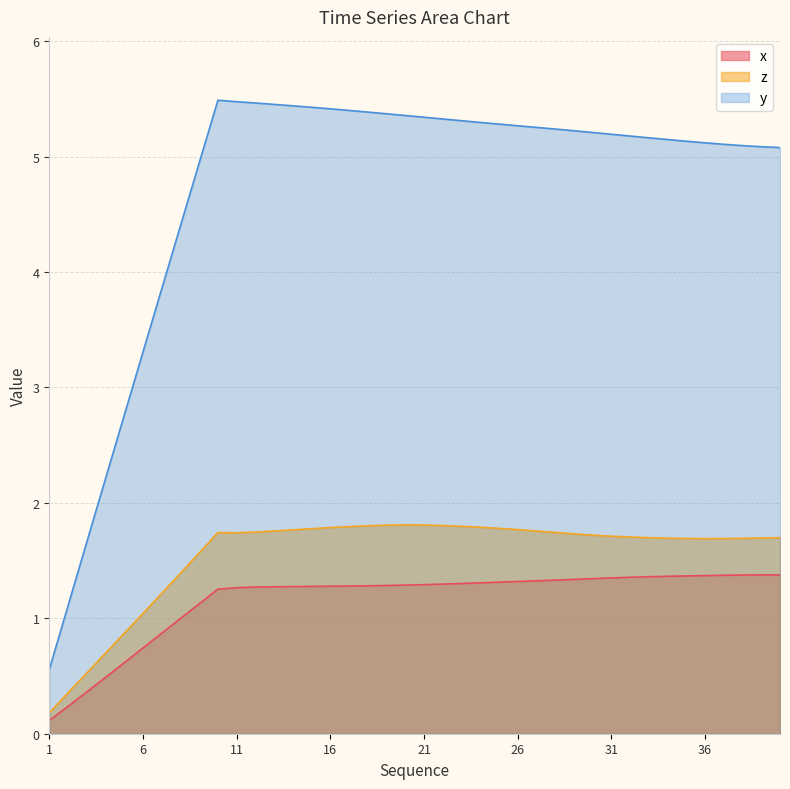

Reading right to left, list all the values displayed in this chart.

x: 40=1.4	39=1.4	38=1.4	37=1.4	36=1.4	35=1.4	34=1.4	33=1.4	32=1.4	31=1.3	30=1.3	29=1.3	28=1.3	27=1.3	26=1.3	25=1.3	24=1.3	23=1.3	22=1.3	21=1.3	20=1.3	19=1.3	18=1.3	17=1.3	16=1.3	15=1.3	14=1.3	13=1.3	12=1.3	11=1.3	10=1.3	9=1.1	8=1.0	7=0.9	6=0.7	5=0.6	4=0.5	3=0.4	2=0.2	1=0.1
y: 40=5.1	39=5.1	38=5.1	37=5.1	36=5.1	35=5.1	34=5.1	33=5.2	32=5.2	31=5.2	30=5.2	29=5.2	28=5.2	27=5.3	26=5.3	25=5.3	24=5.3	23=5.3	22=5.3	21=5.3	20=5.4	19=5.4	18=5.4	17=5.4	16=5.4	15=5.4	14=5.4	13=5.5	12=5.5	11=5.5	10=5.5	9=4.9	8=4.4	7=3.9	6=3.3	5=2.8	4=2.2	3=1.7	2=1.1	1=0.6
z: 40=1.7	39=1.7	38=1.7	37=1.7	36=1.7	35=1.7	34=1.7	33=1.7	32=1.7	31=1.7	30=1.7	29=1.7	28=1.7	27=1.8	26=1.8	25=1.8	24=1.8	23=1.8	22=1.8	21=1.8	20=1.8	19=1.8	18=1.8	17=1.8	16=1.8	15=1.8	14=1.8	13=1.8	12=1.7	11=1.7	10=1.7	9=1.6	8=1.4	7=1.2	6=1.0	5=0.9	4=0.7	3=0.5	2=0.4	1=0.2